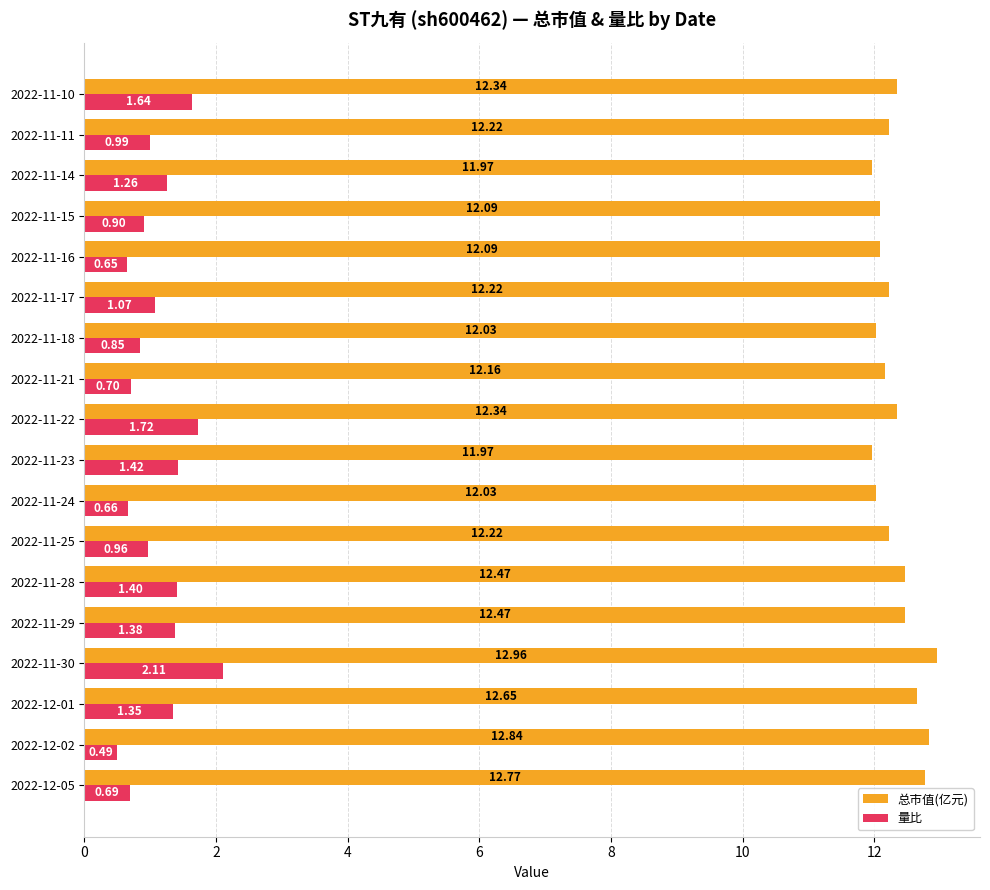

Which series has the widest spread of values?

量比